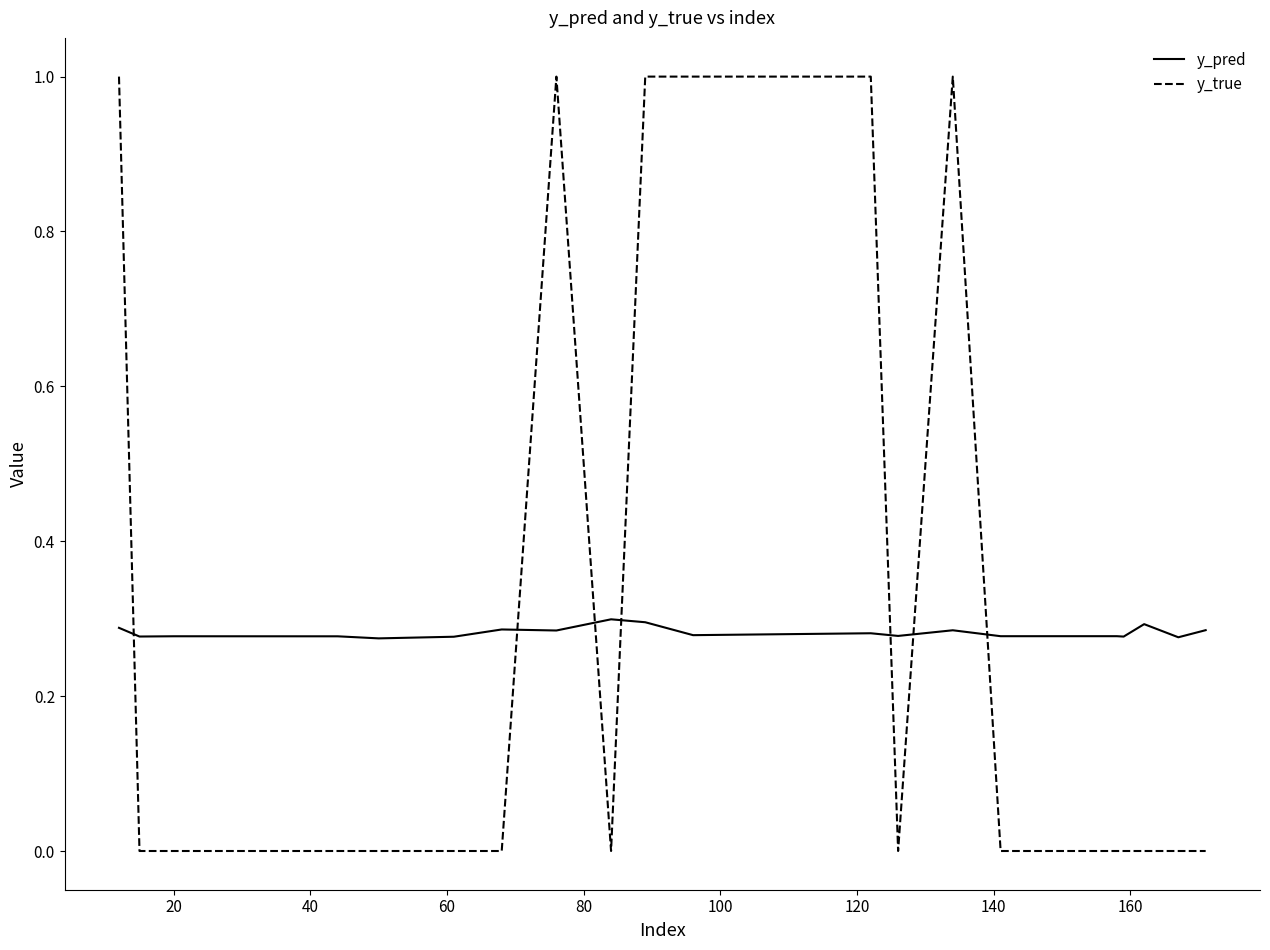

What is the difference between the maximum and minimum values in the y_true series?

1.0